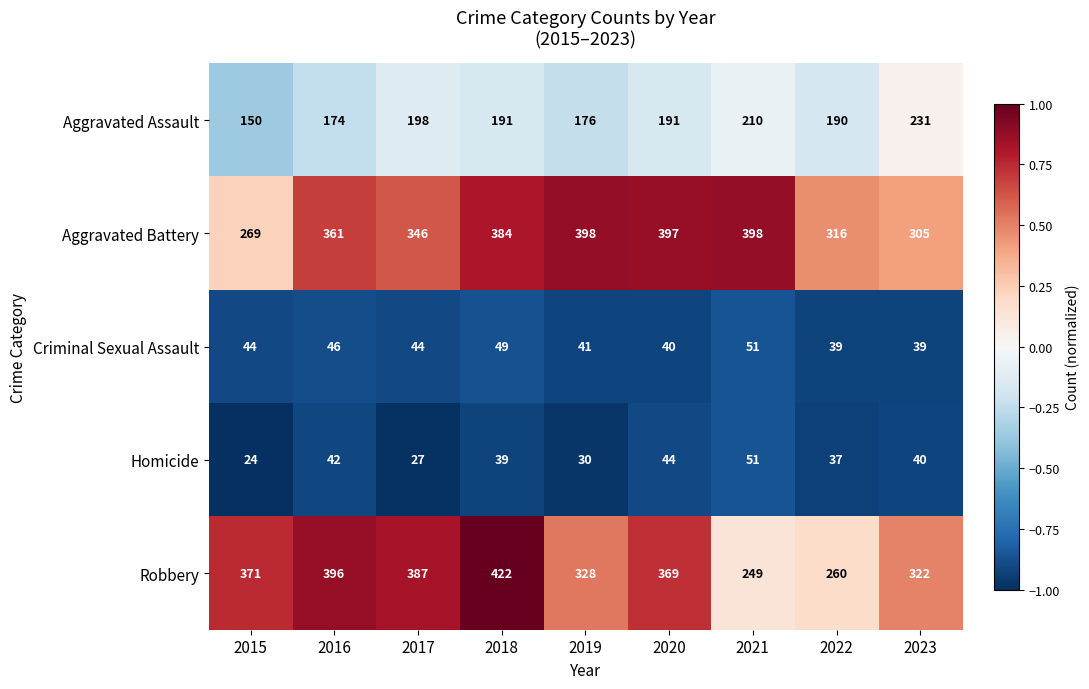

At which category is the sum across all series the highest?

2018